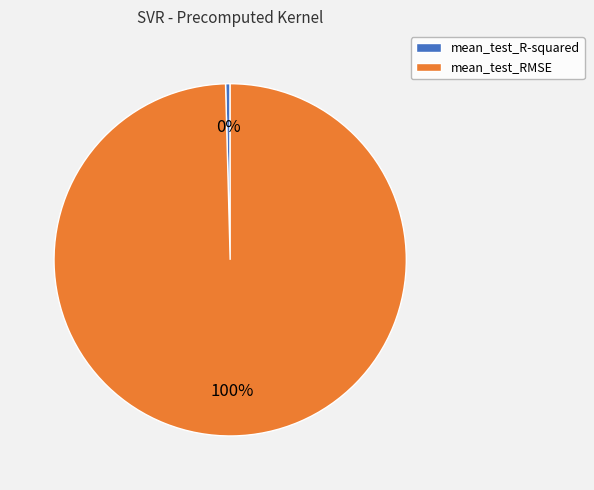

Which slice represents more than half of the pie?

mean_test_RMSE